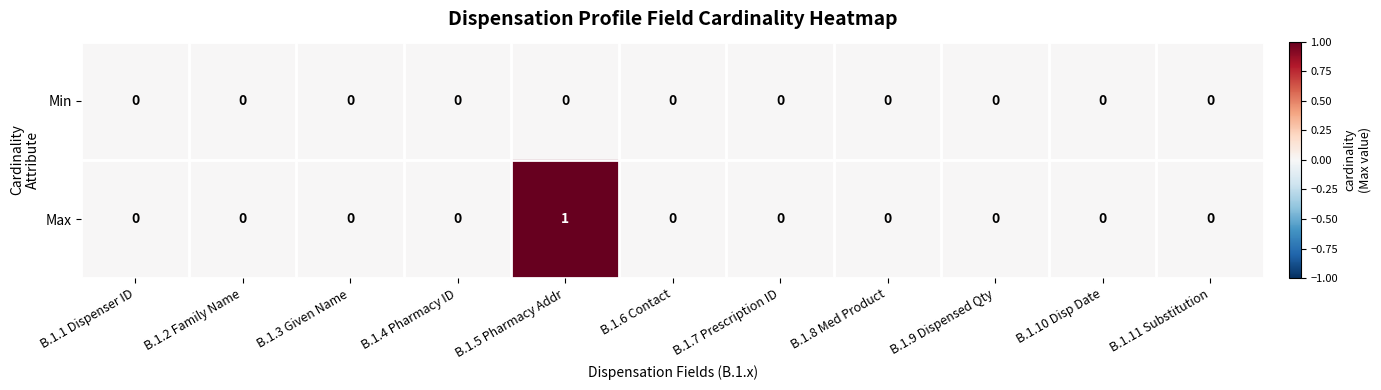

Reading left to right, transcribe all the data shown in this chart.

Min: 0	0	0	0	0	0	0	0	0	0	0
Max: 0	0	0	0	1	0	0	0	0	0	0